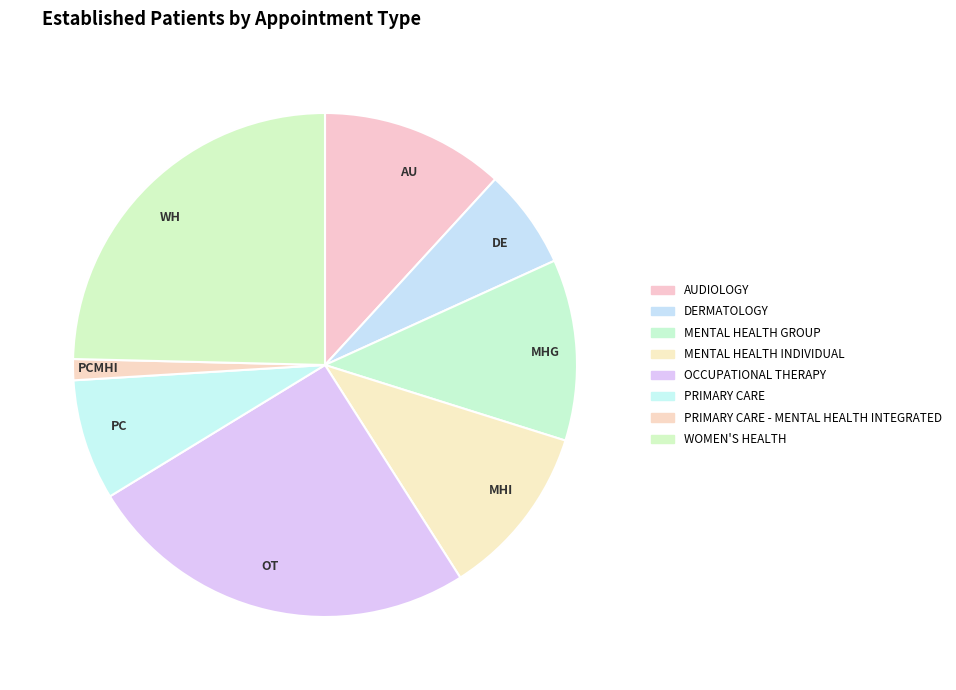

Combined, do MHI and PCMHI account for over 50%?

No